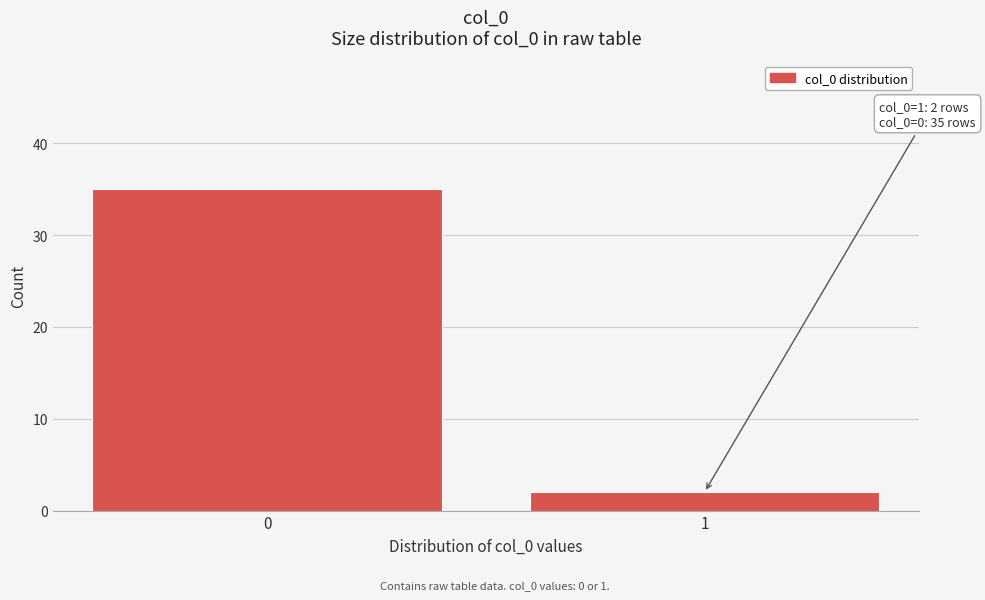

Reading right to left, what are all the values shown in this chart?

2	35